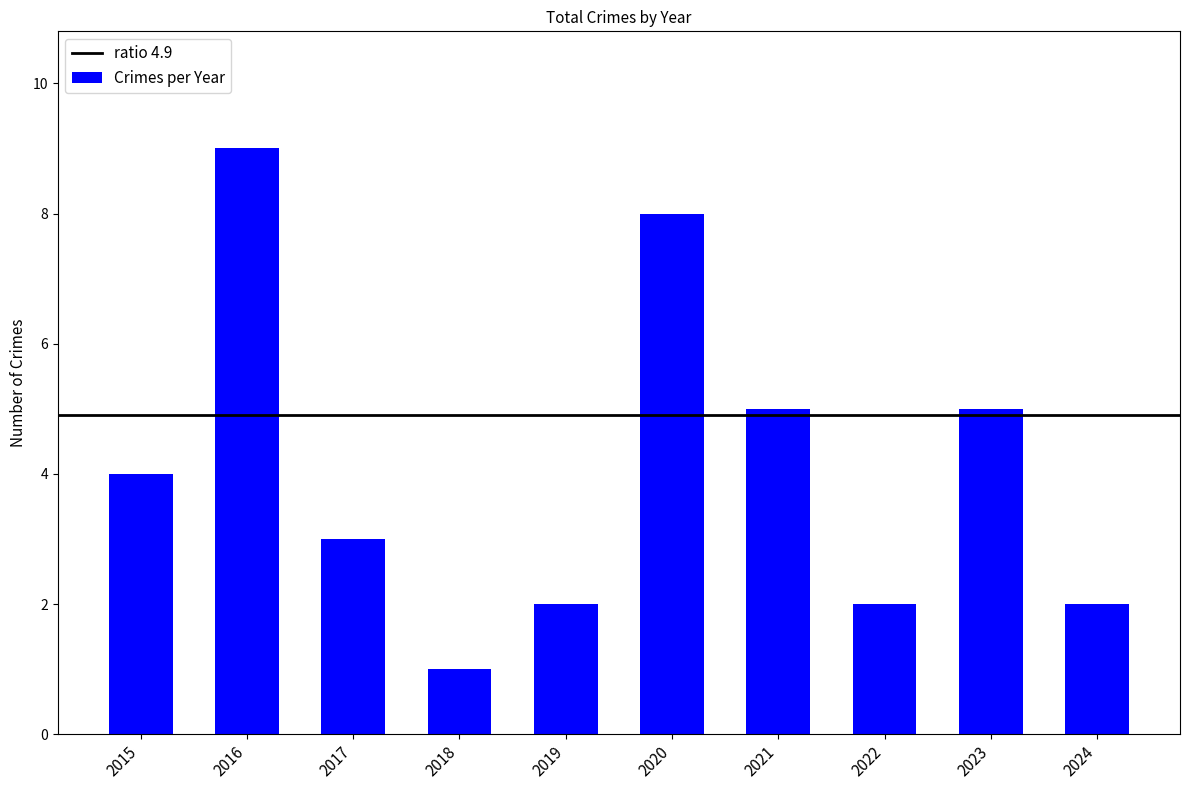

Reading right to left, list all the values displayed in this chart.

2024=2	2023=5	2022=2	2021=5	2020=8	2019=2	2018=1	2017=3	2016=9	2015=4